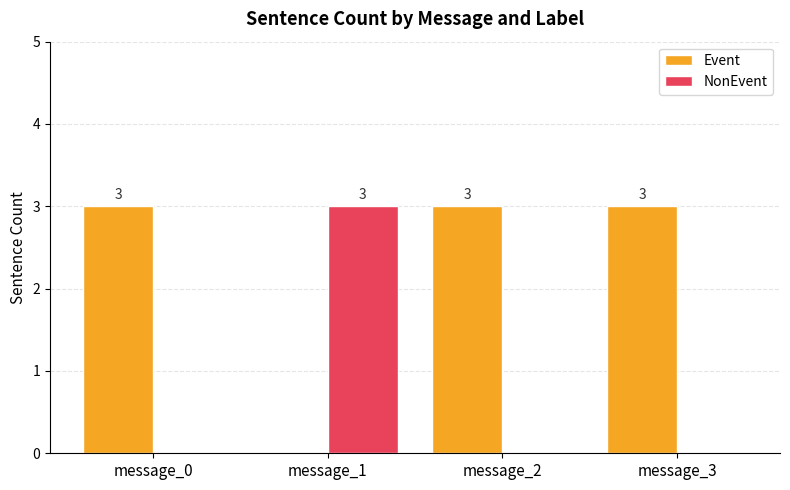

Reading right to left, transcribe all the data shown in this chart.

Event: 3	3	0	3
NonEvent: 0	0	3	0